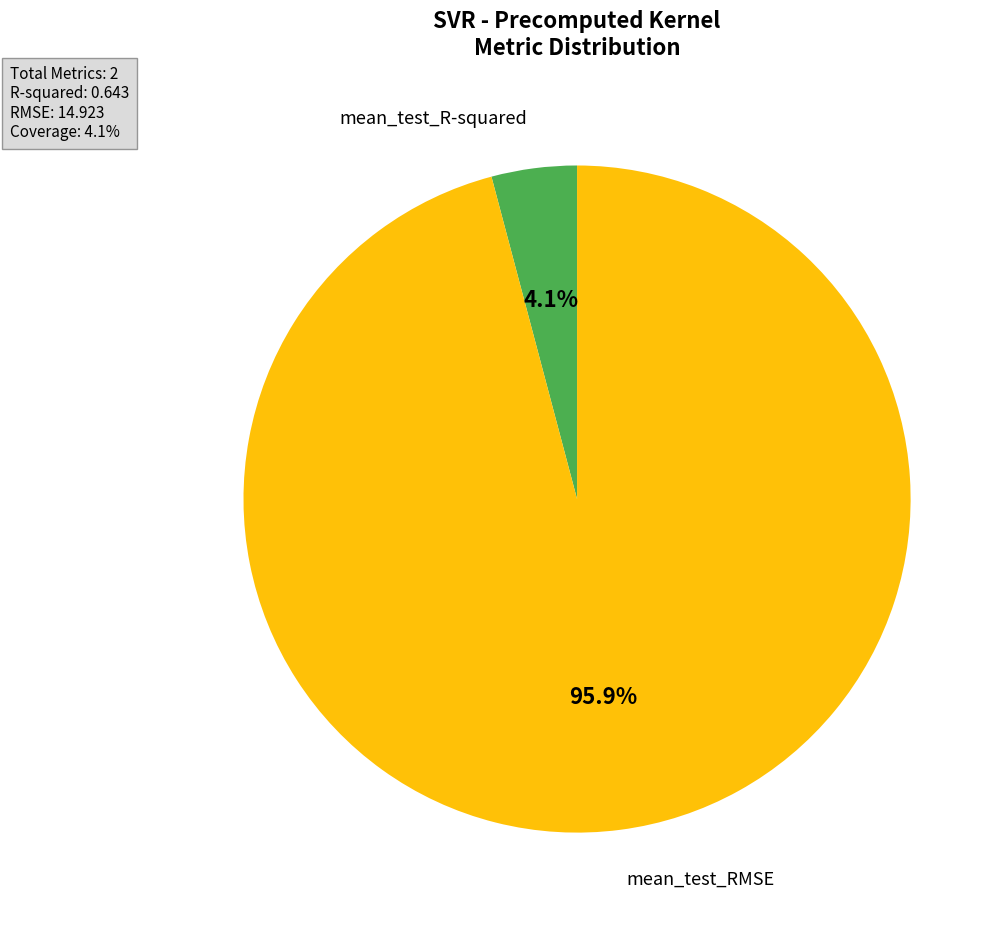

Is there a majority slice in this chart?

Yes